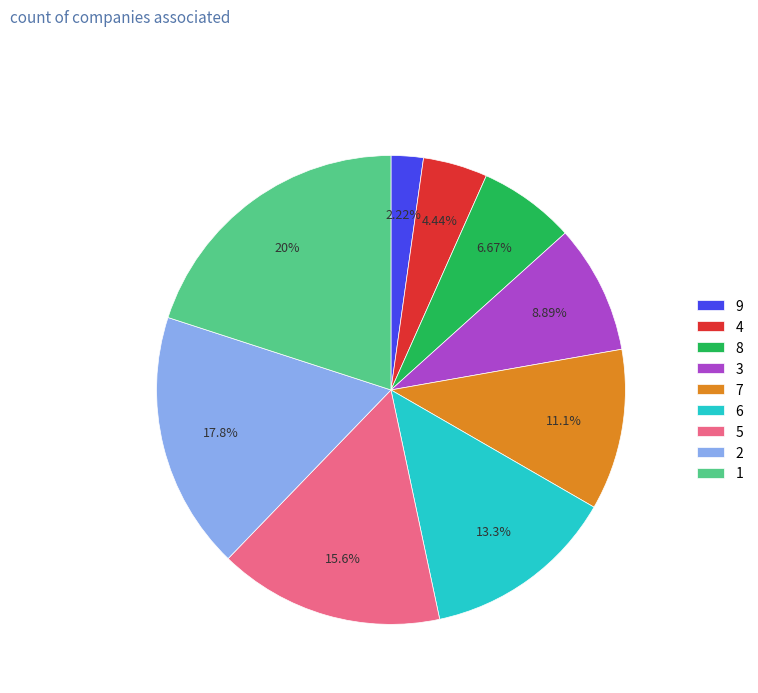

What percentage is the 7 slice, to the nearest percent?

11%